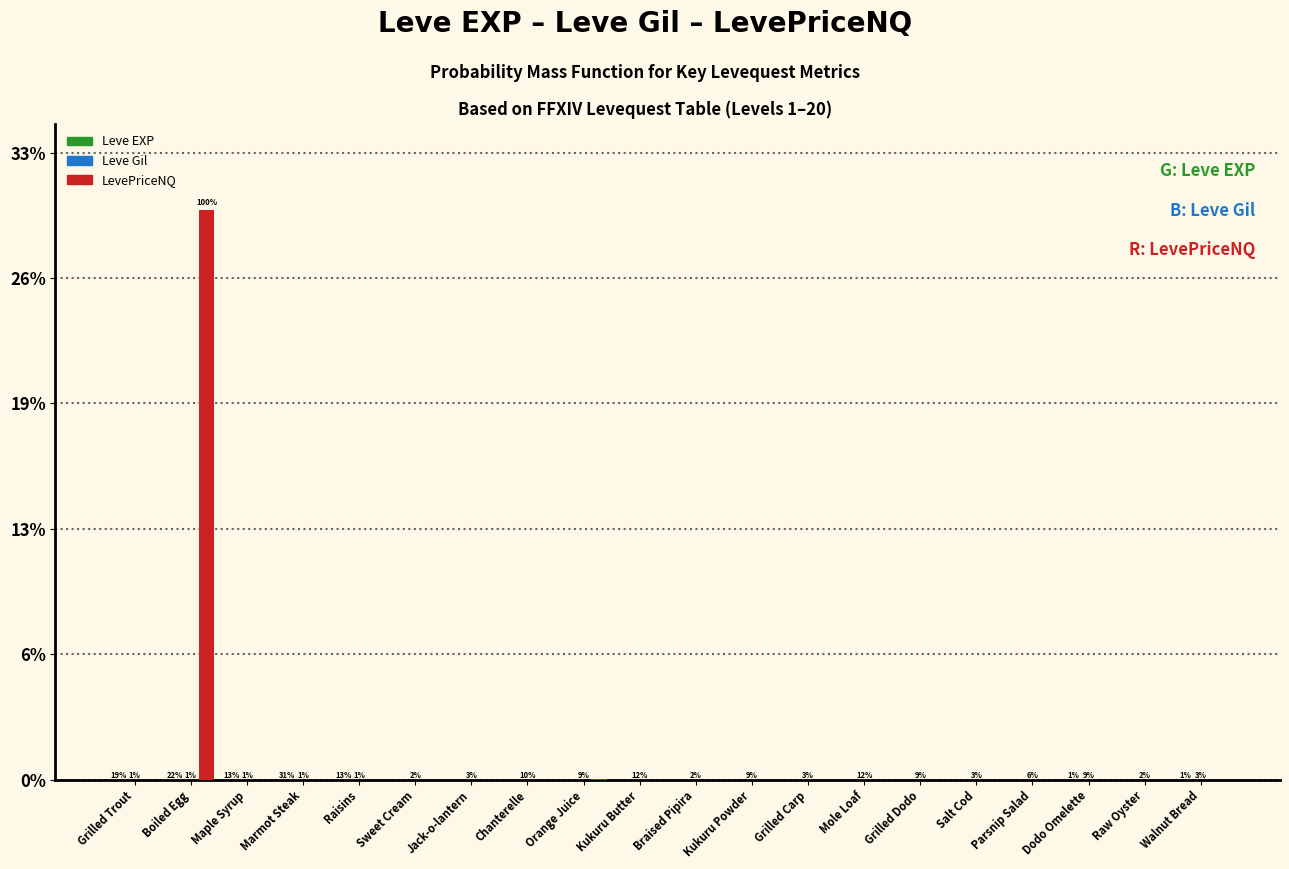

Reading left to right, transcribe all the data shown in this chart.

Leve EXP: 540	630	370	900	370	1	6	1	2	1	3	3	3	9	4	3	10	17	7	19
Leve Gil: 112	112	112	113	112	170	280	810	790	980	140	780	220	990	770	220	480	740	170	270
LevePriceNQ: 10662	24109573	2008	223	1050	126	0	5250	36980	276	392	349	517	2251	2018	474	0	0	3675	1500